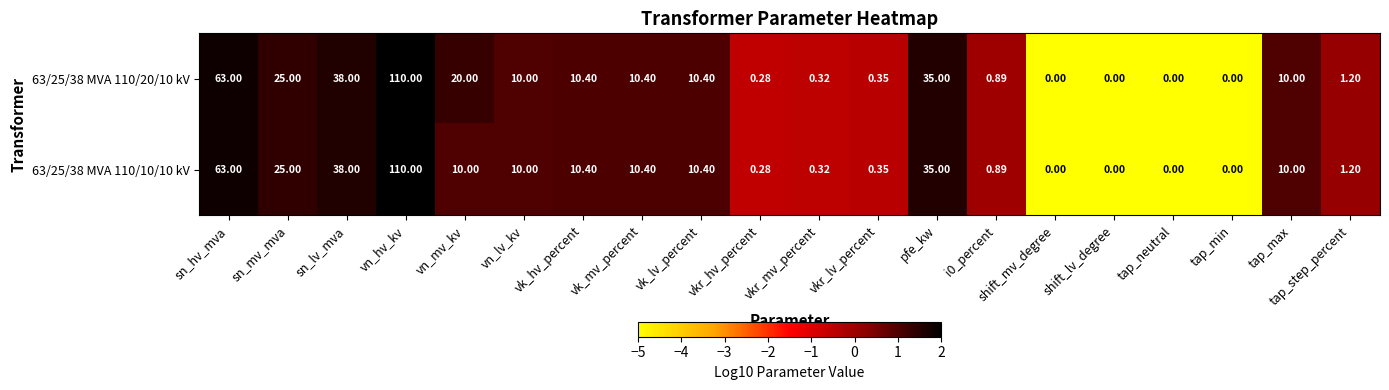

What is the total value across all series at vkr_lv_percent?

0.7